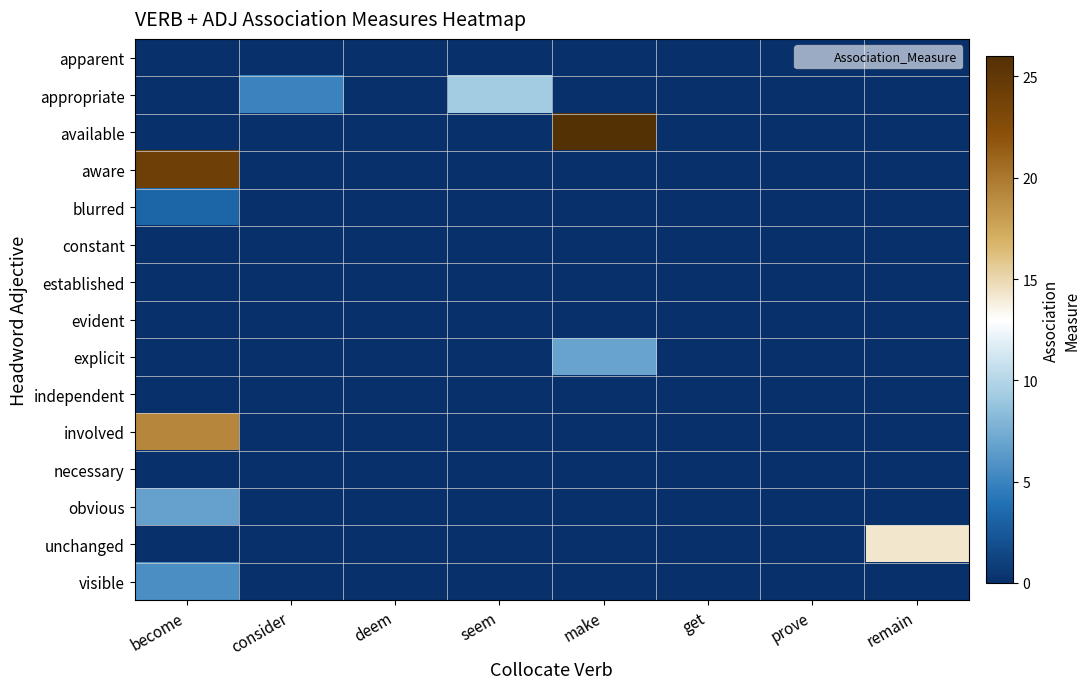

Which has a higher value, make or remain?

make